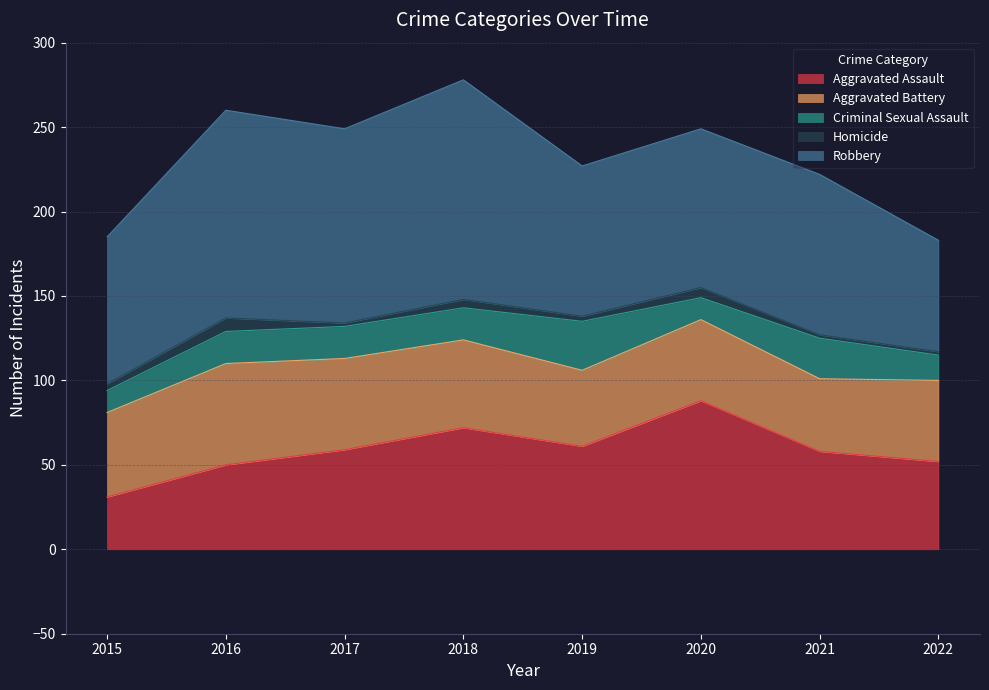

How many values in the Robbery series are below 95?

4